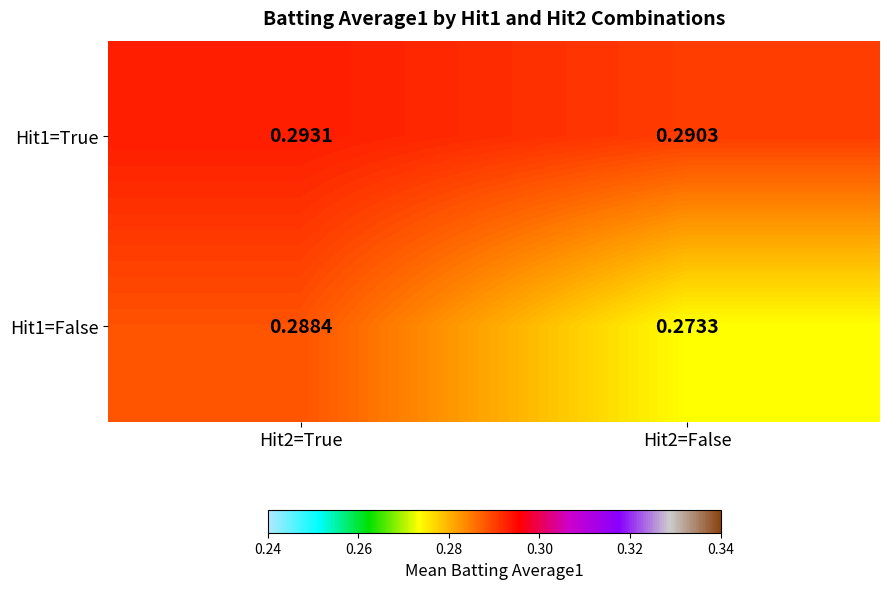

What is the total value across all series at Hit2=False?

0.6